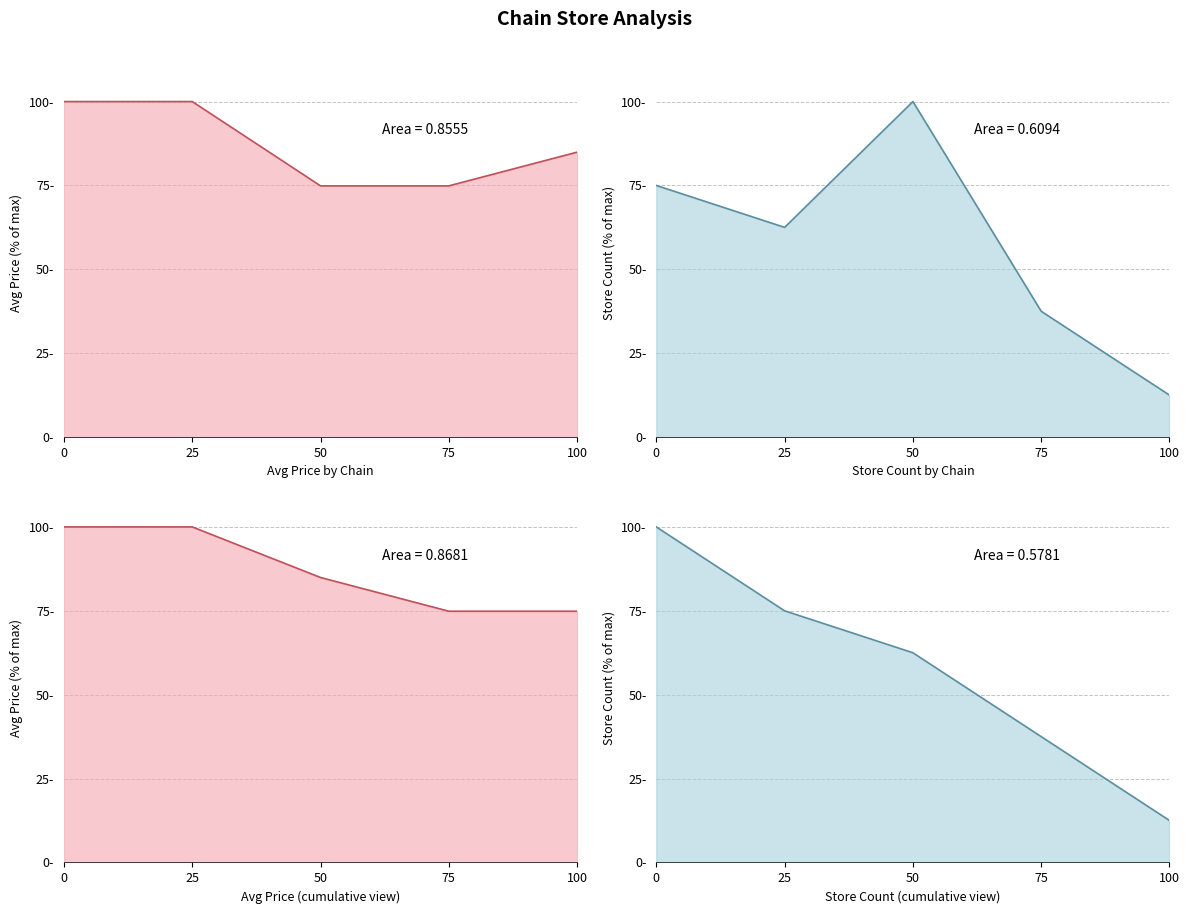

What are all the series names shown in the legend?

avg_price, store_count